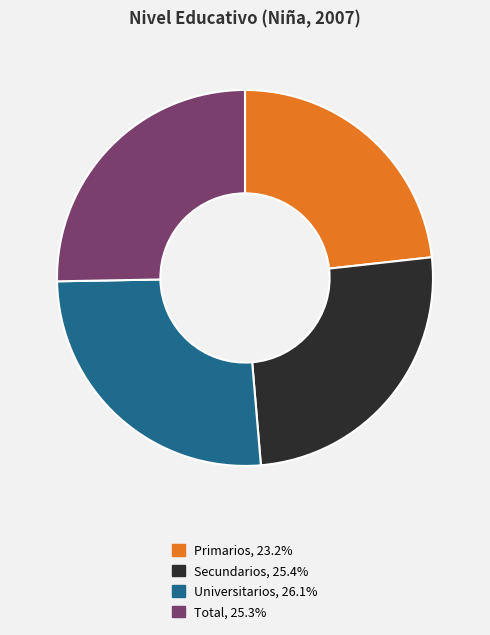

Which category has the smallest portion of the pie?

Primarios